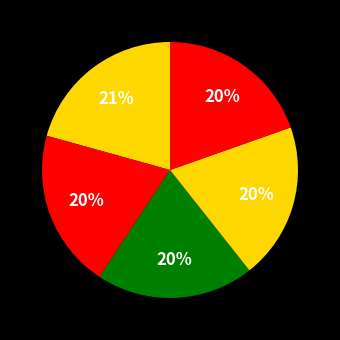

Is there any slice that represents more than half of the pie?

No